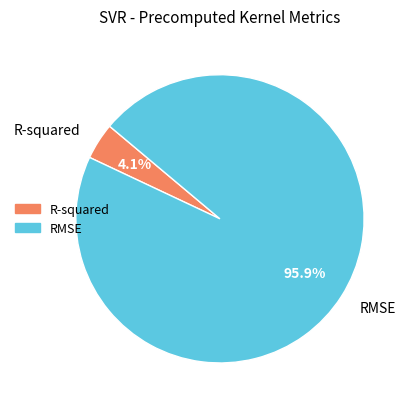

Count the number of slices in the pie.

2